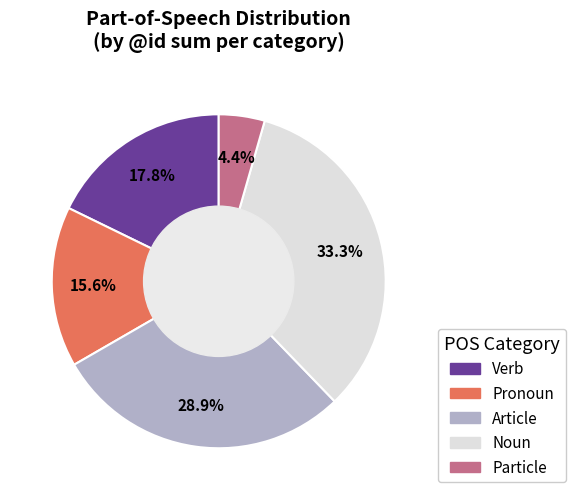

Is there any slice that represents more than half of the pie?

No